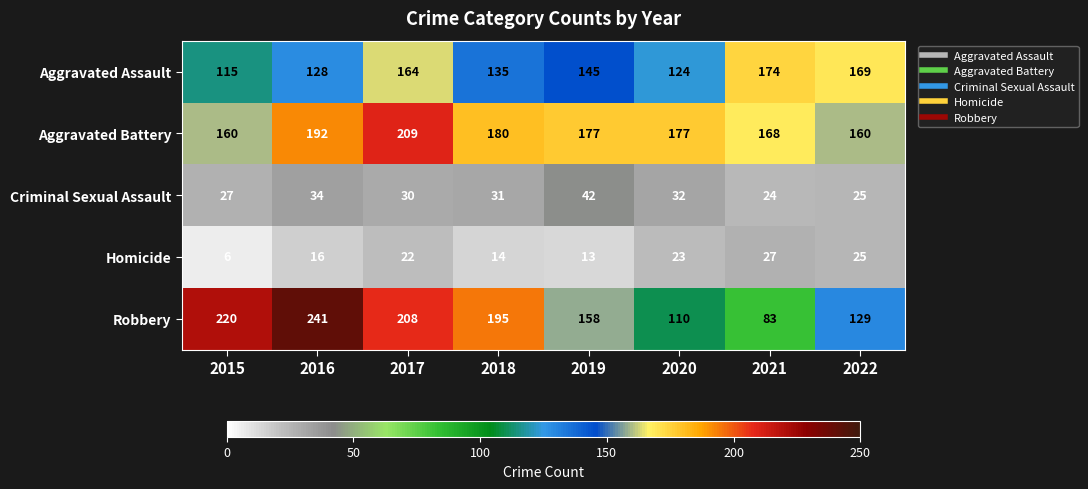

Which series has the largest total across all categories?

Aggravated Battery